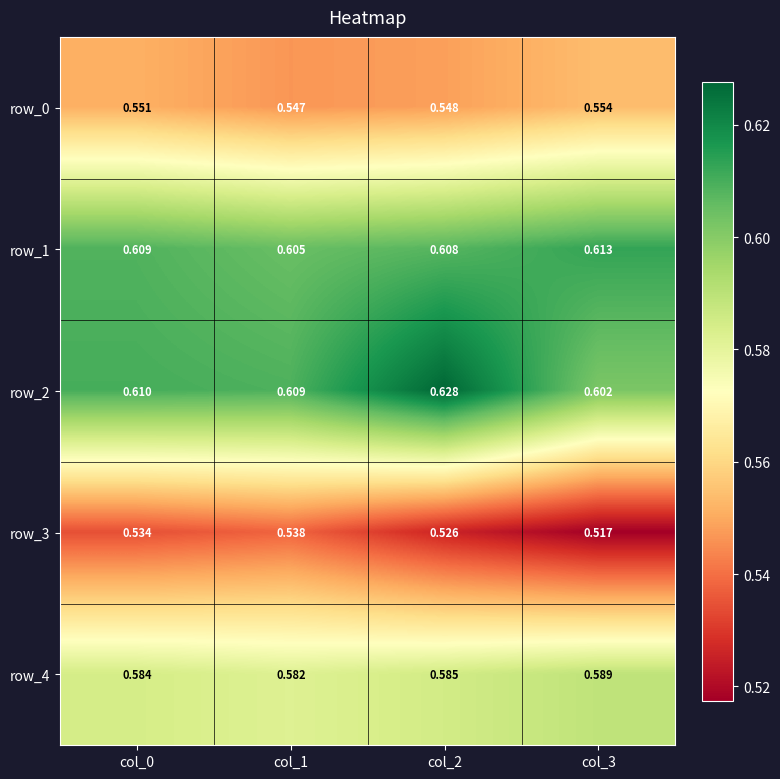

Is the value of row_0 at col_3 greater than the value of row_3 at col_1?

Yes